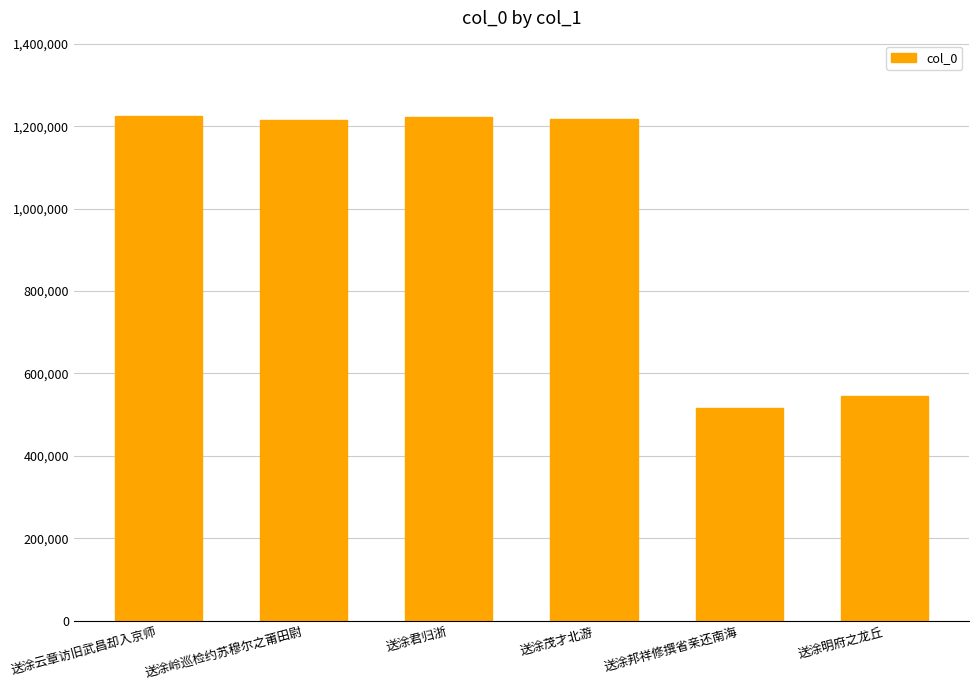

Which category has the lowest value across all series?

送涂邦祥修撰省亲还南海